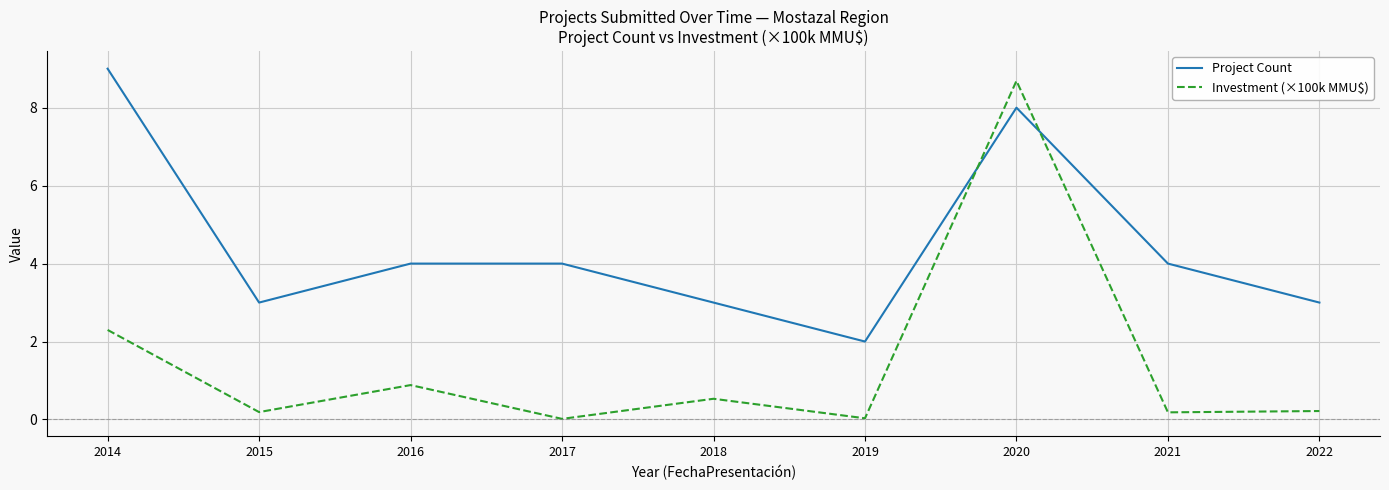

At which category does Investment (×100k MMU$) reach its first local valley?

2015